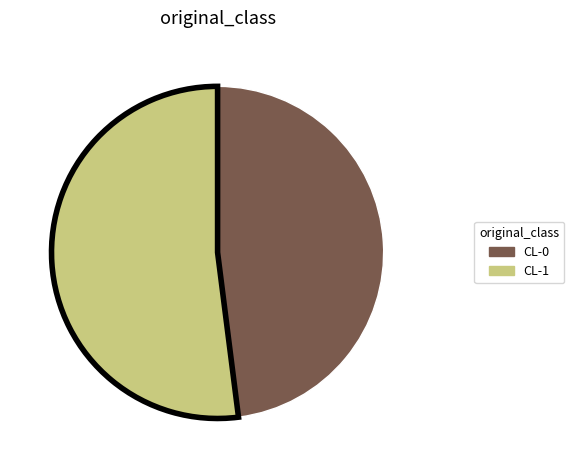

How many segments does this pie chart have?

2